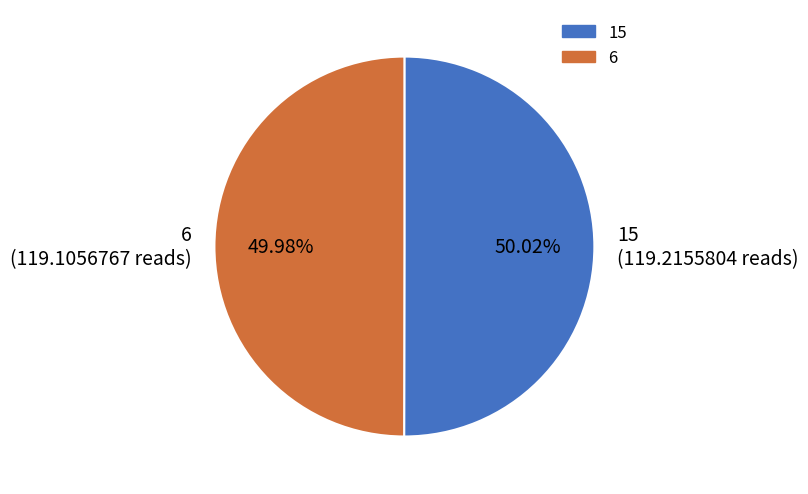

What percentage is NOT represented by 15?

50.0%